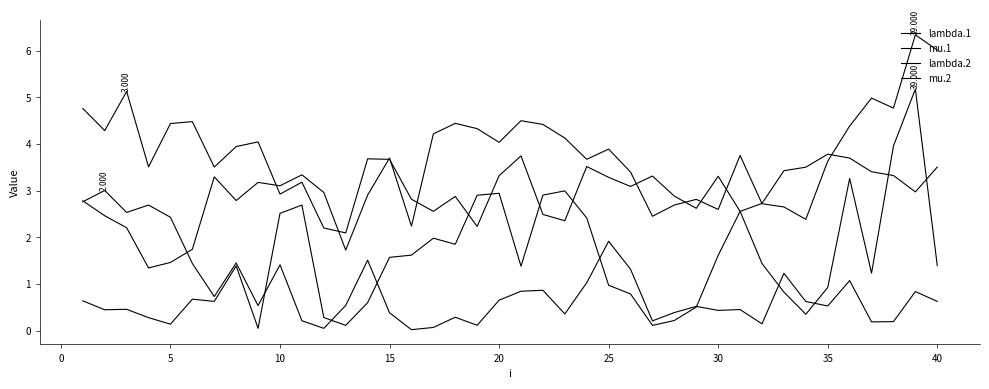

Does the chart display data point markers on the line(s)?

No